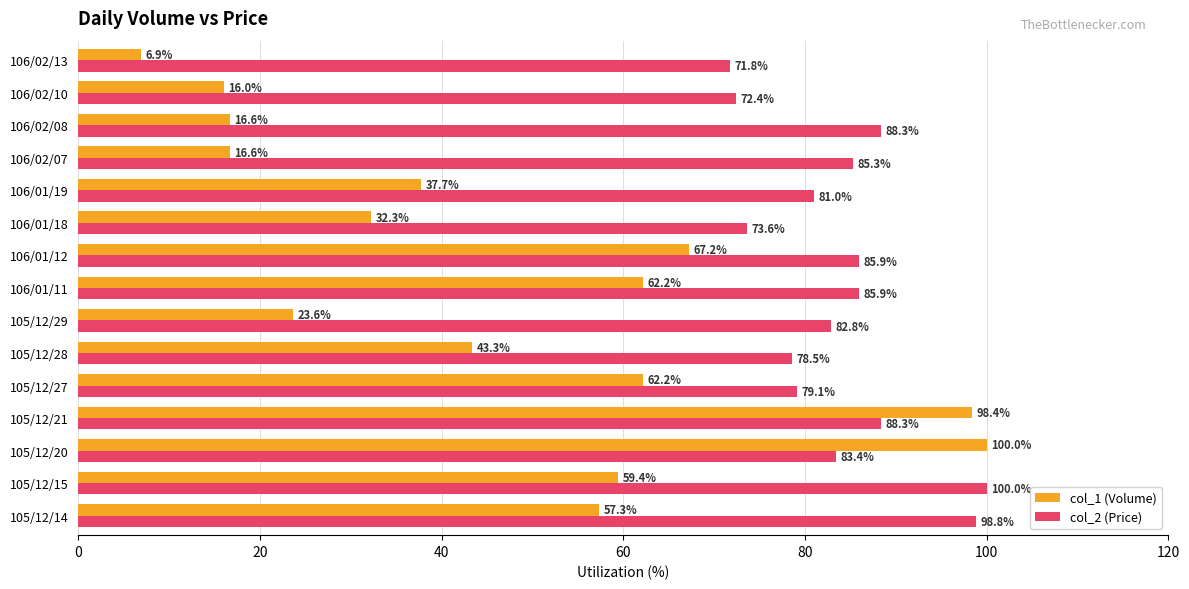

At which label is col_2 (Price) closest to 85?

106/02/07